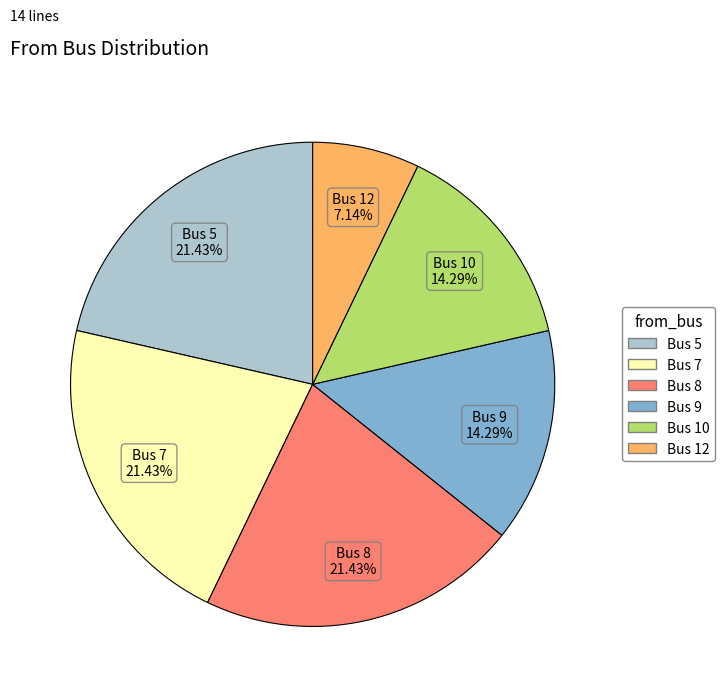

Is there a majority slice in this chart?

No